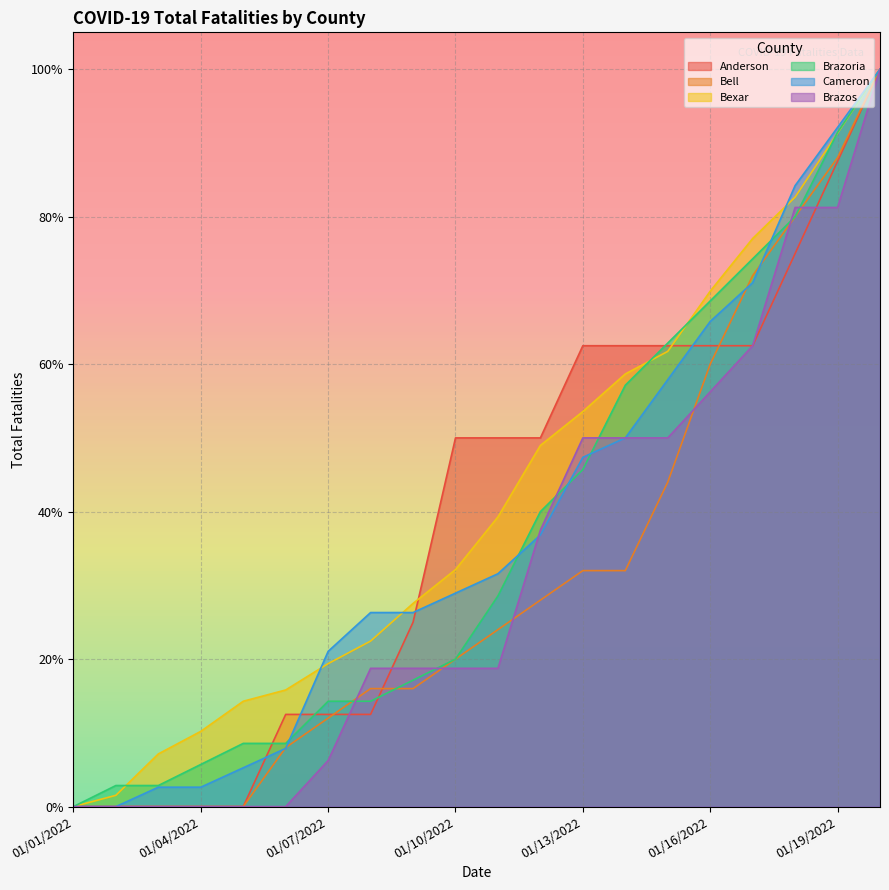

Which series has the largest total across all categories?

Bexar